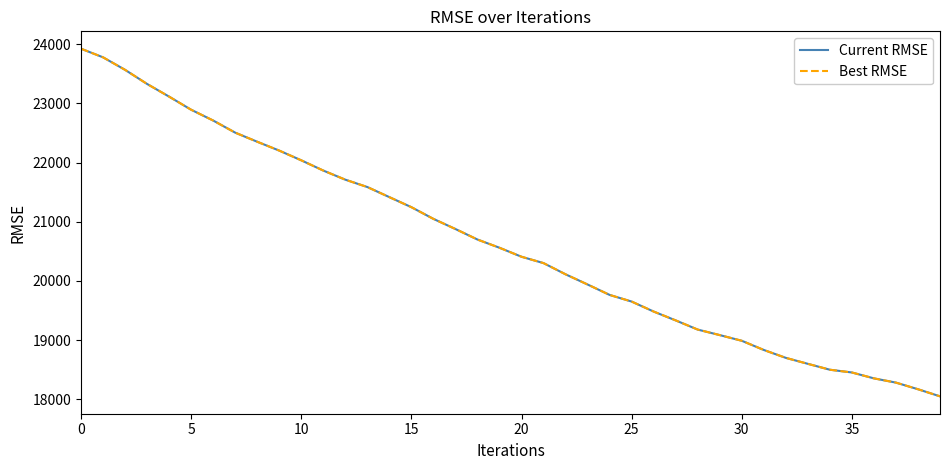

Is this an area chart (filled region under the line)?

No